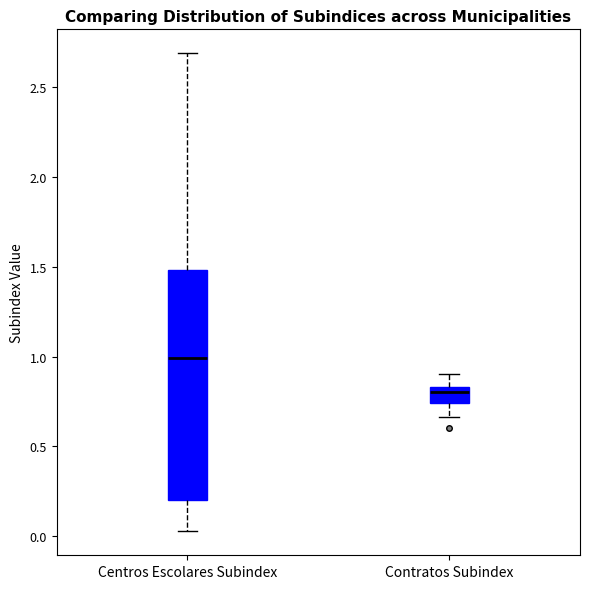

Where does the lower whisker of the box for Centros Escolares Subindex end on the y-axis? The values are not printed on the chart, so give them approximately, as read against the axis.

0.05